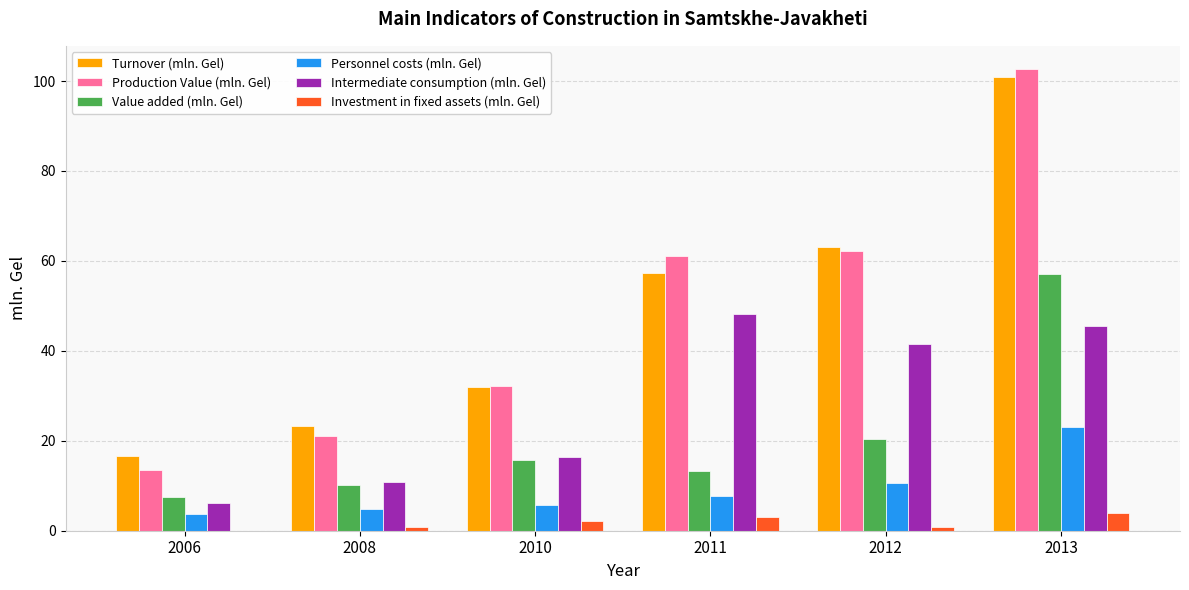

At which category is the sum across all series the highest?

2013